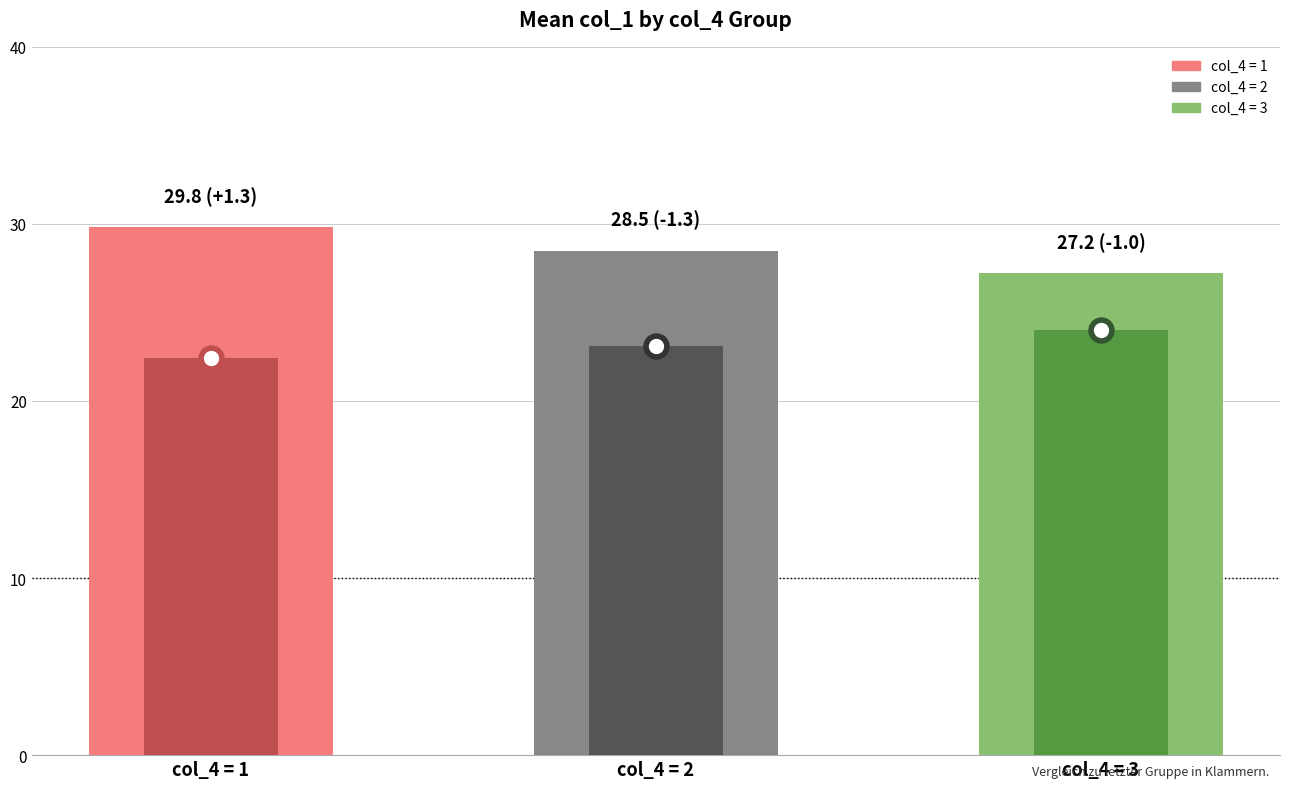

How many bars are there in total?

6